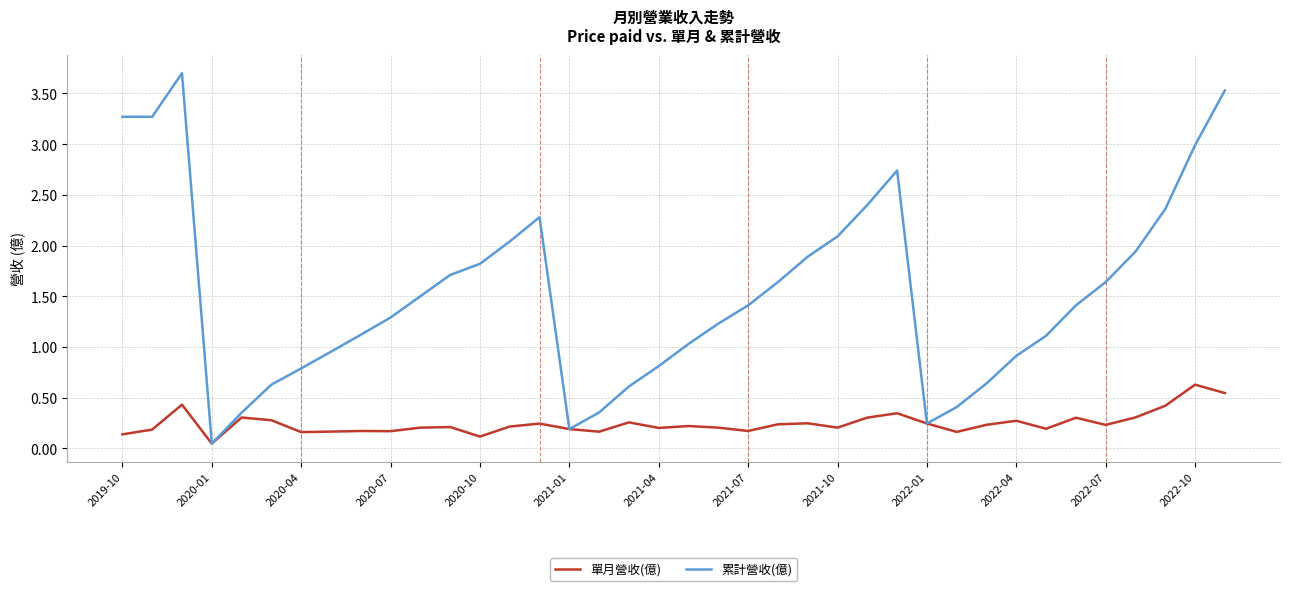

Rank the series by their average value, from highest to lowest.

累計營收(億), 單月營收(億)